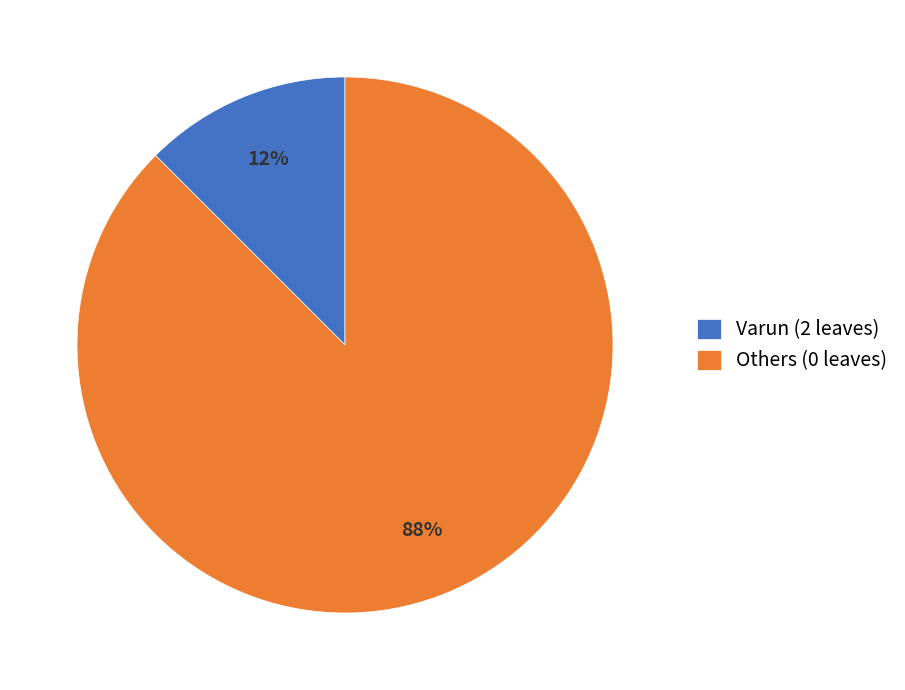

How many segments does this pie chart have?

2